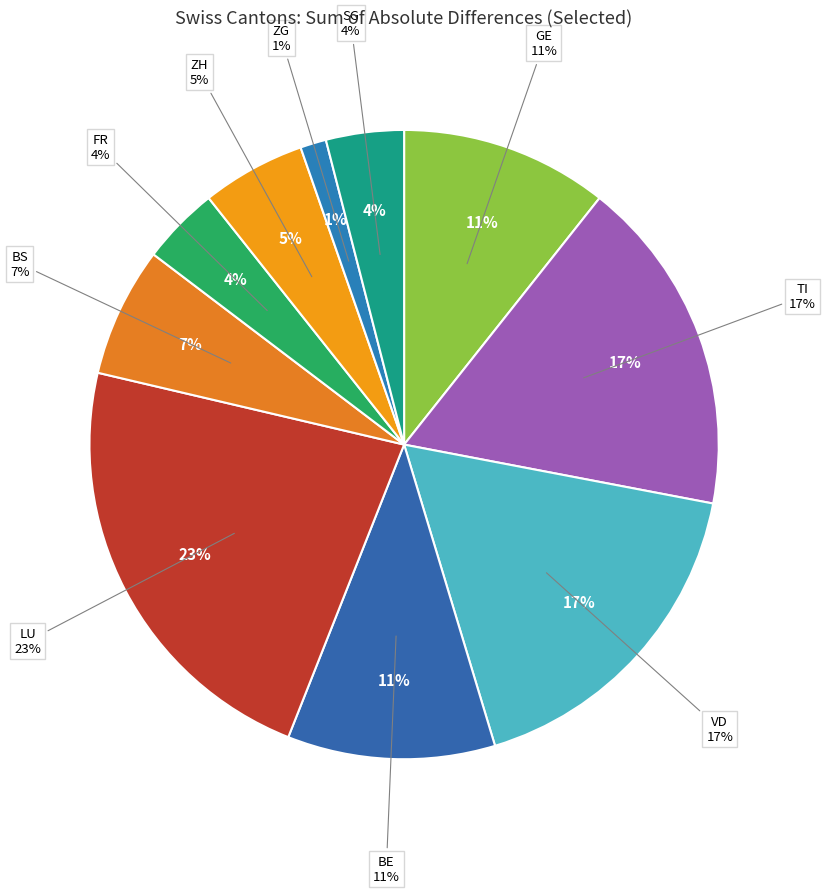

Does AG represent more than half of the total?

No